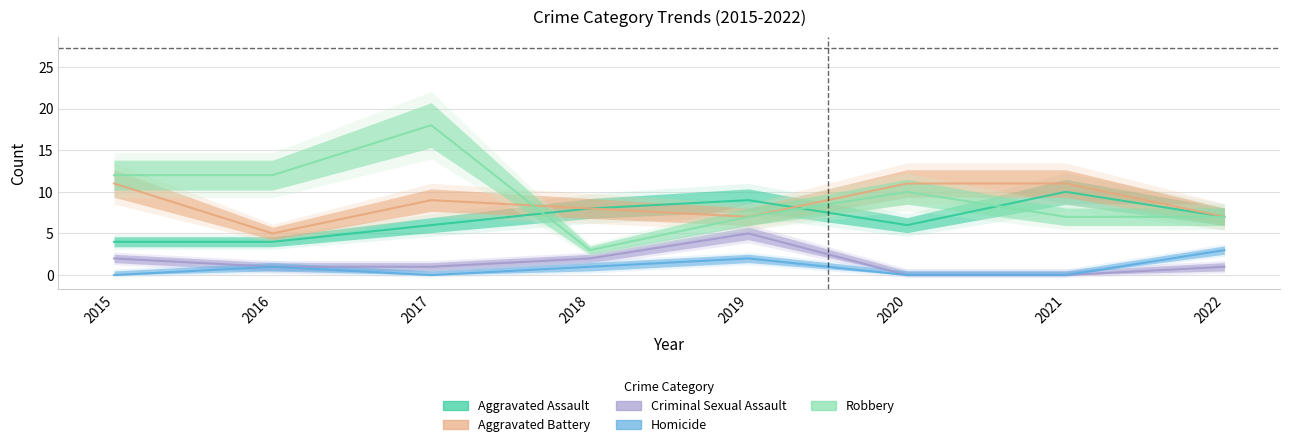

Reading left to right, transcribe all the data shown in this chart.

Aggravated Assault: 4	4	6	8	9	6	10	7
Aggravated Battery: 11	5	9	8	7	11	11	7
Criminal Sexual Assault: 2	1	1	2	5	0	0	1
Homicide: 0	1	0	1	2	0	0	3
Robbery: 12	12	18	3	7	10	7	7